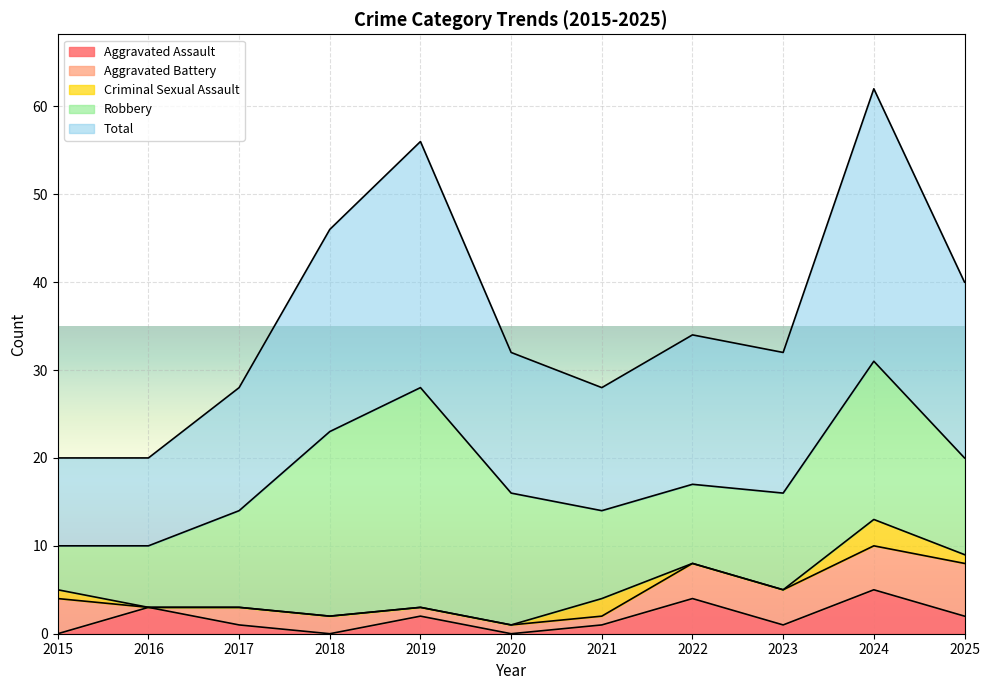

How many values in the Criminal Sexual Assault series exceed 0?

4